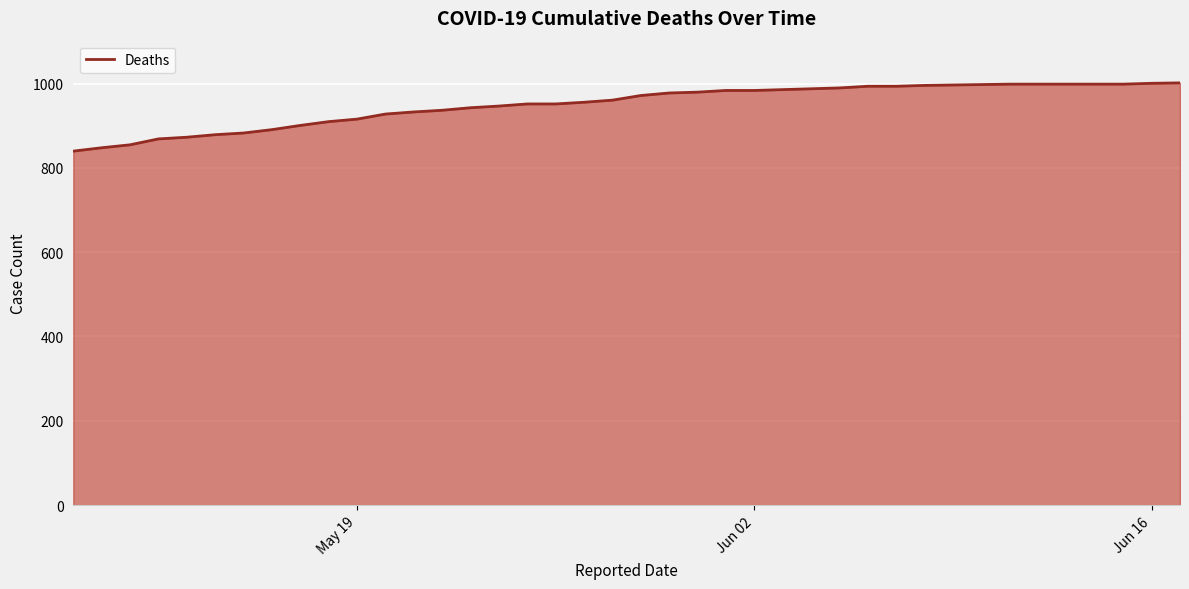

What is the difference between the maximum and minimum values?

162